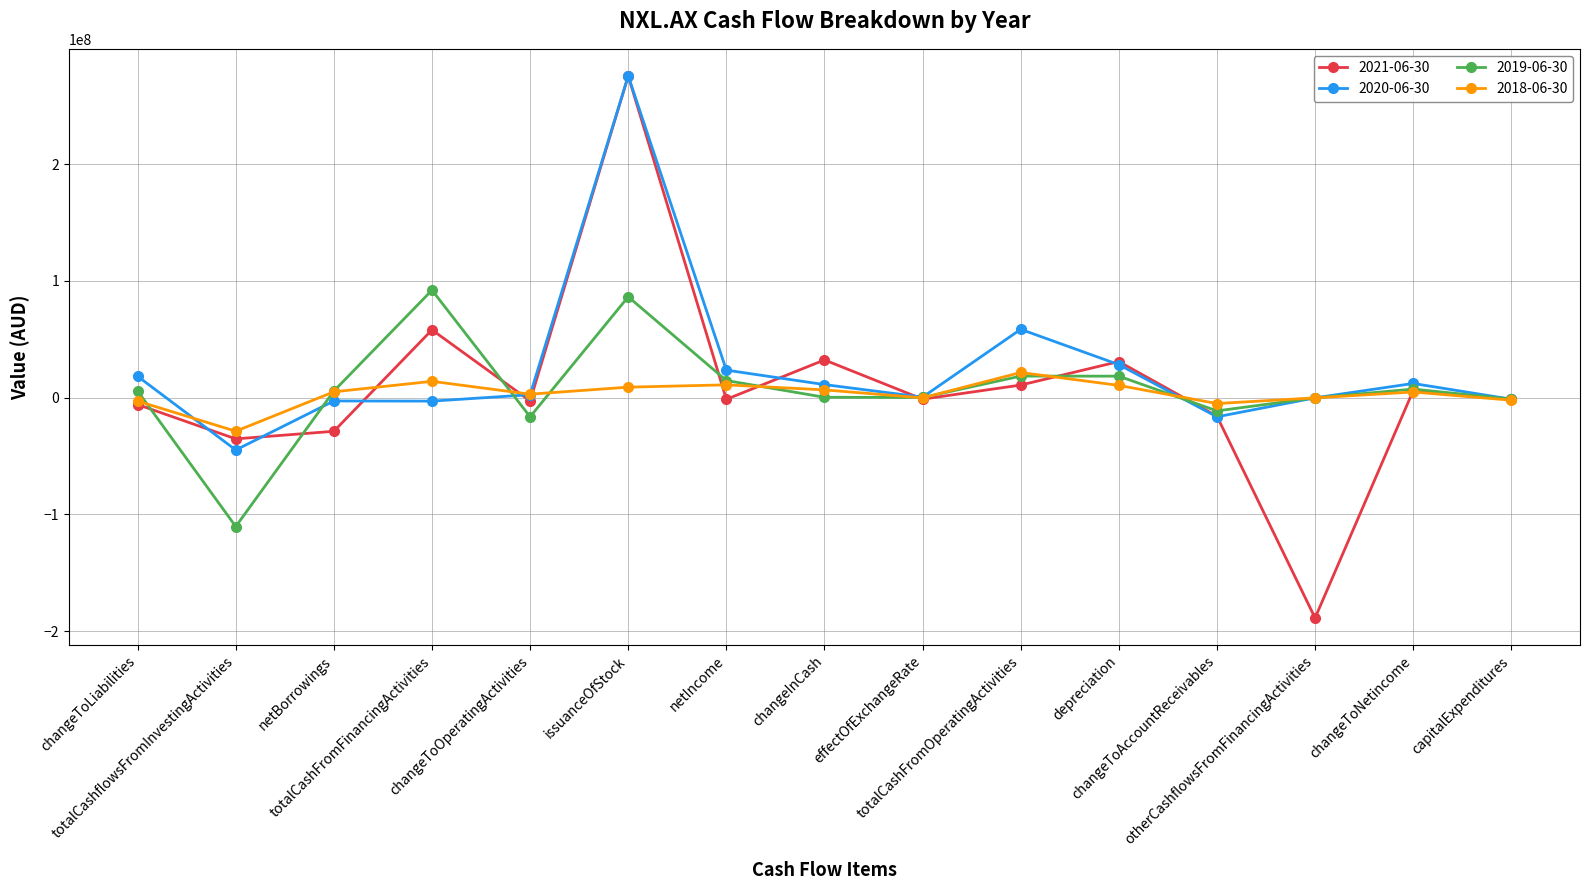

In 2018-06-30, how many points are lower than both neighbors (excluding endpoints)?

4